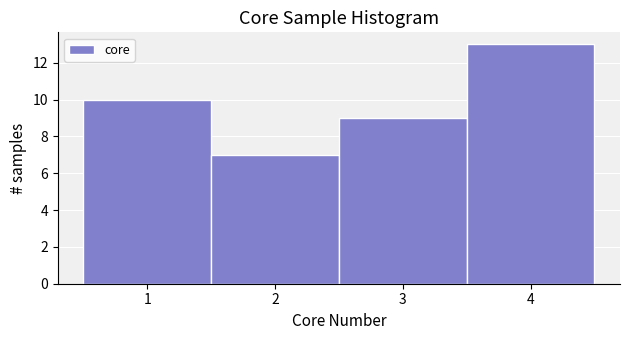

Reading left to right, transcribe this chart: for each bar, give the range it covers on the x-axis and its height. The values are not printed on the chart, so give them approximately, as read against the axis.

0.5 to 1.5: 10
1.5 to 2.5: 7
2.5 to 3.5: 9
3.5 to 4.5: 13